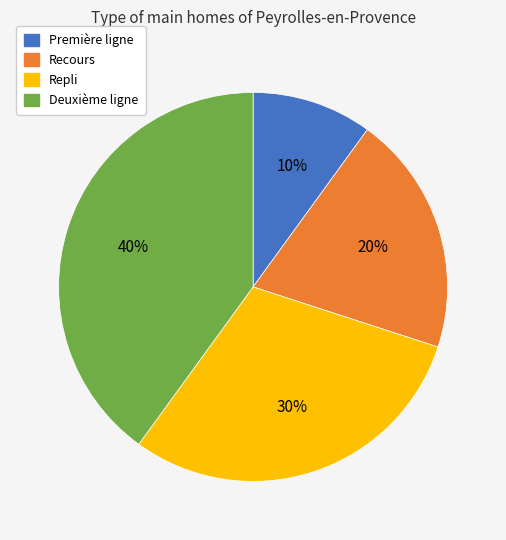

What is the ratio of the value at Première ligne to the value at Repli?

0.3